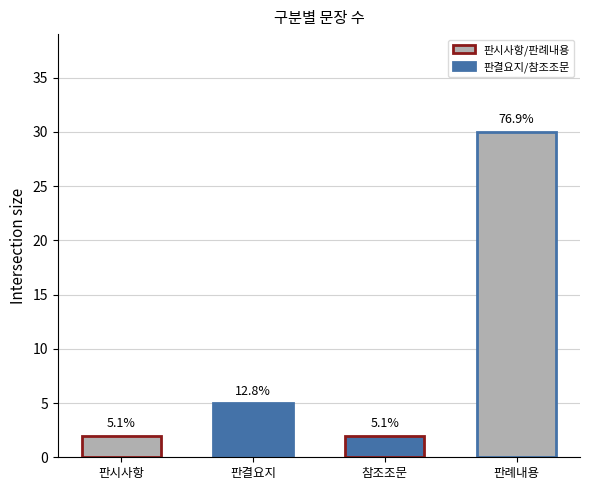

What is the average value?

10